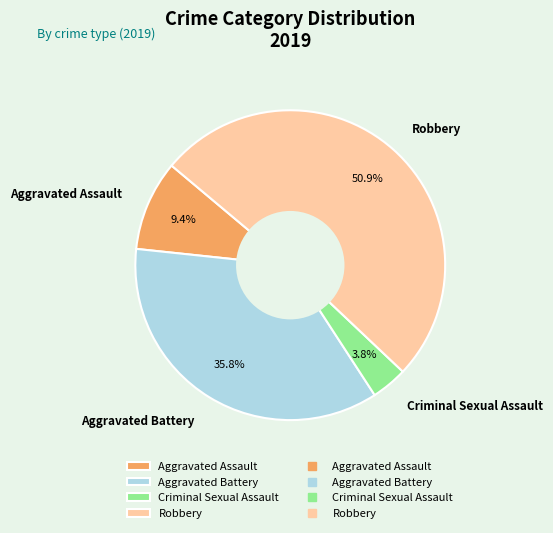

Which category has the biggest portion of the pie?

Robbery